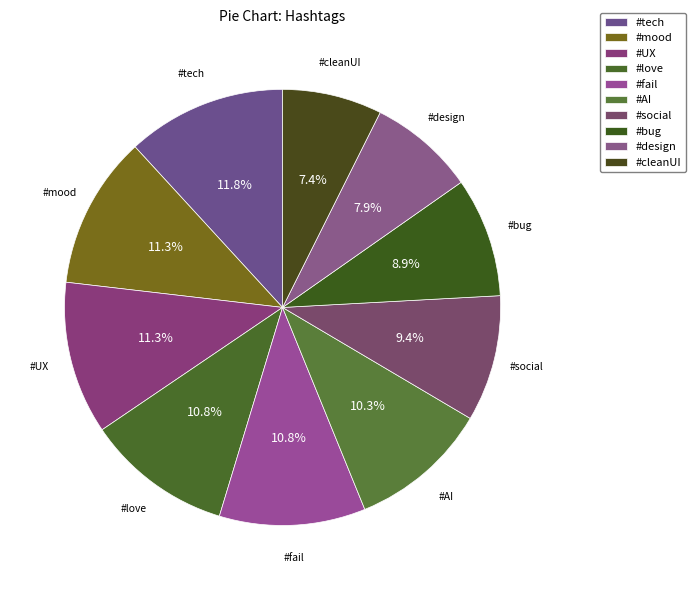

How many segments does this pie chart have?

10